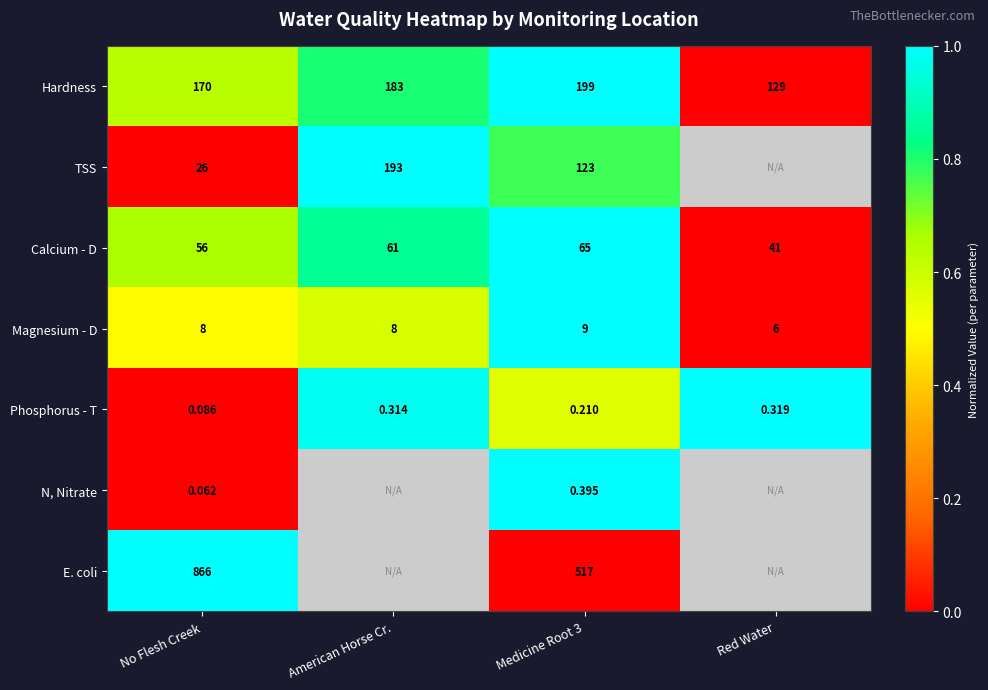

At which label does Phosphorus - T reach its peak?

Red Water